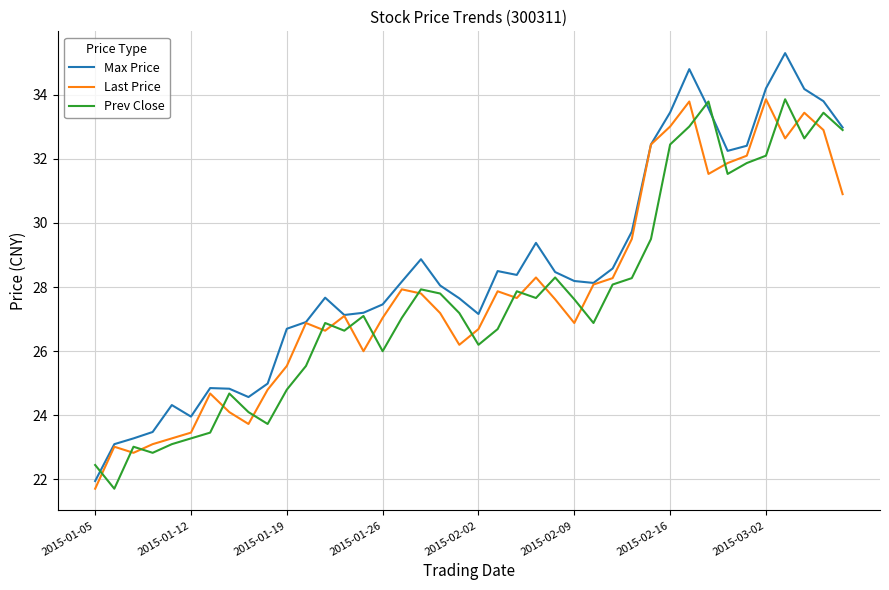

Which series has the largest total across all categories?

Max Price